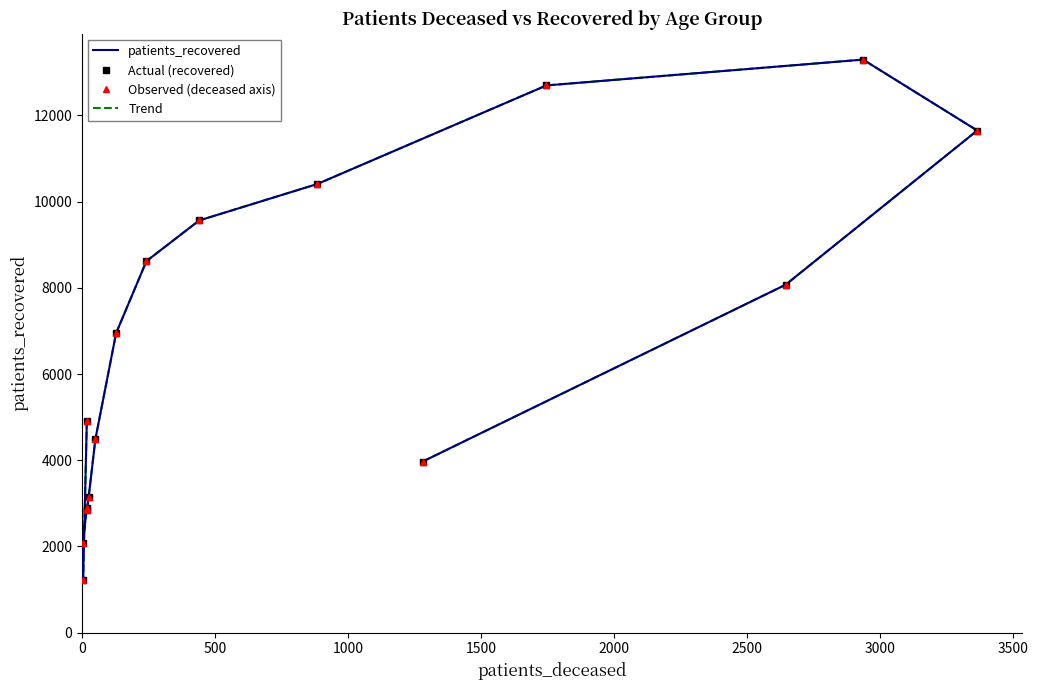

At how many categories does at least one series exceed 9821?

4